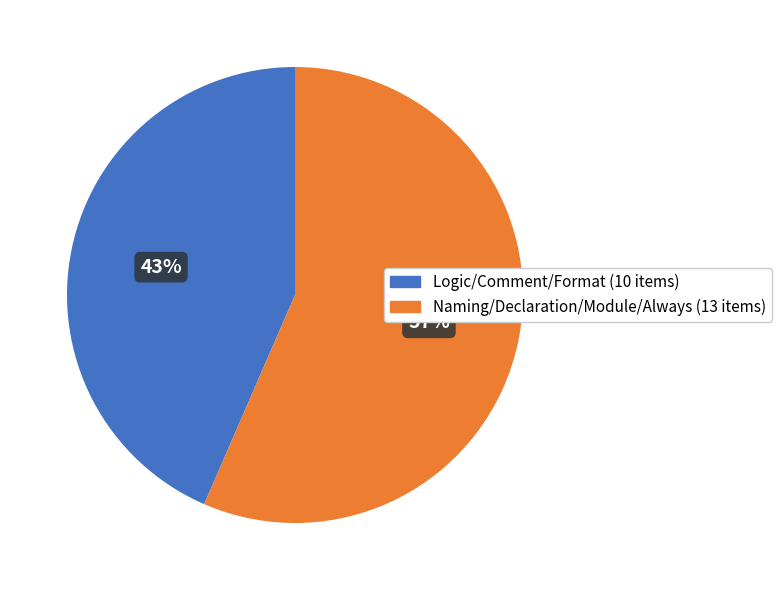

Is there any slice that represents more than half of the pie?

Yes